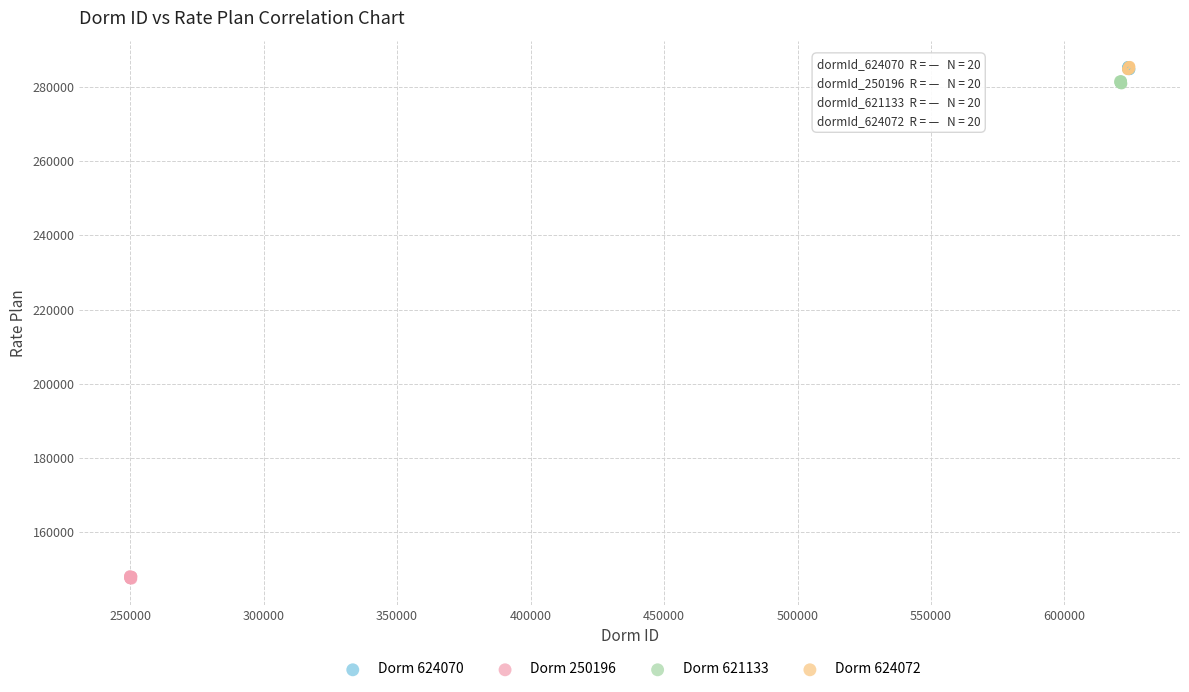

Which series contains the lowest Y value?

Dorm 250196